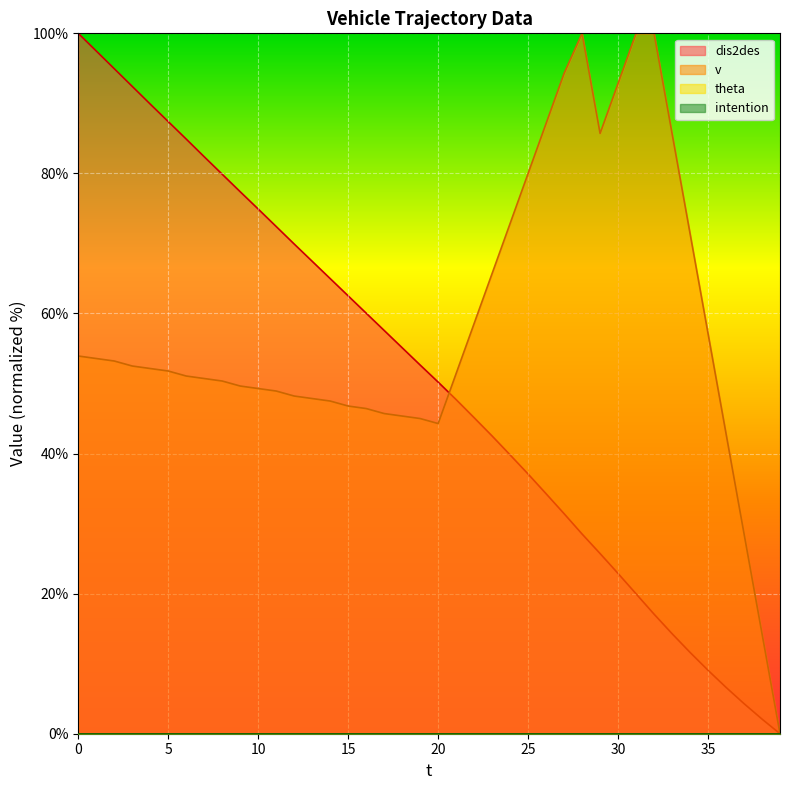

True or false: v has more than 1 points higher than both neighbors.

False